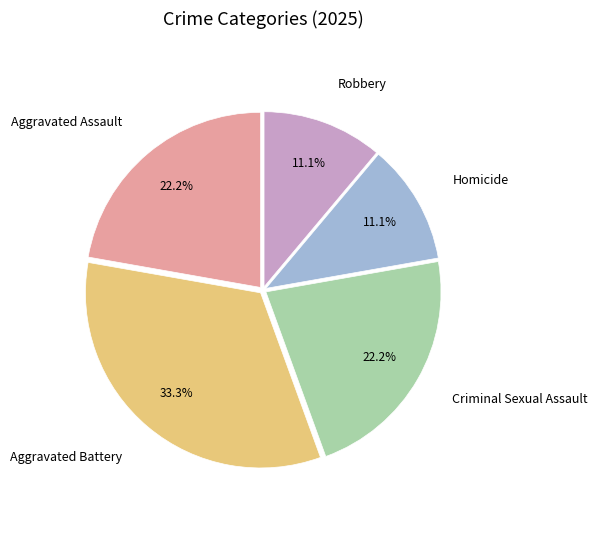

What is the ratio of the value at Aggravated Assault to the value at Robbery?

2.0